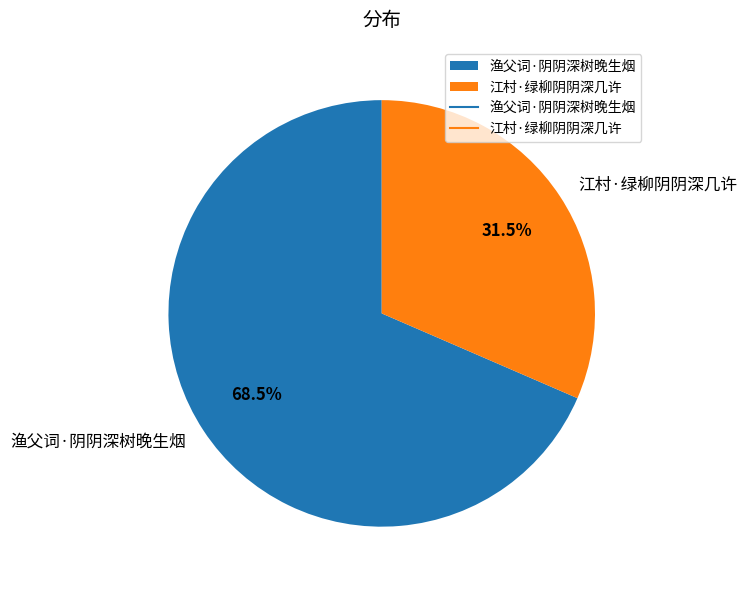

Rank the categories by value from highest to lowest.

渔父词·阴阴深树晚生烟, 江村·绿柳阴阴深几许